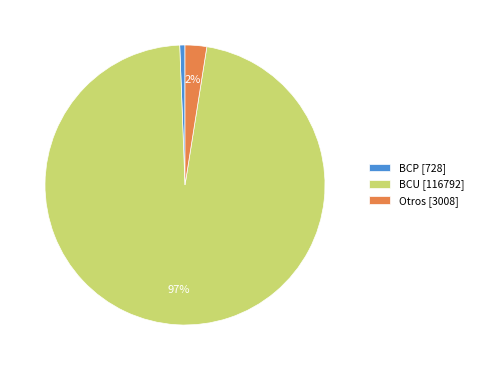

Is there a majority slice in this chart?

Yes